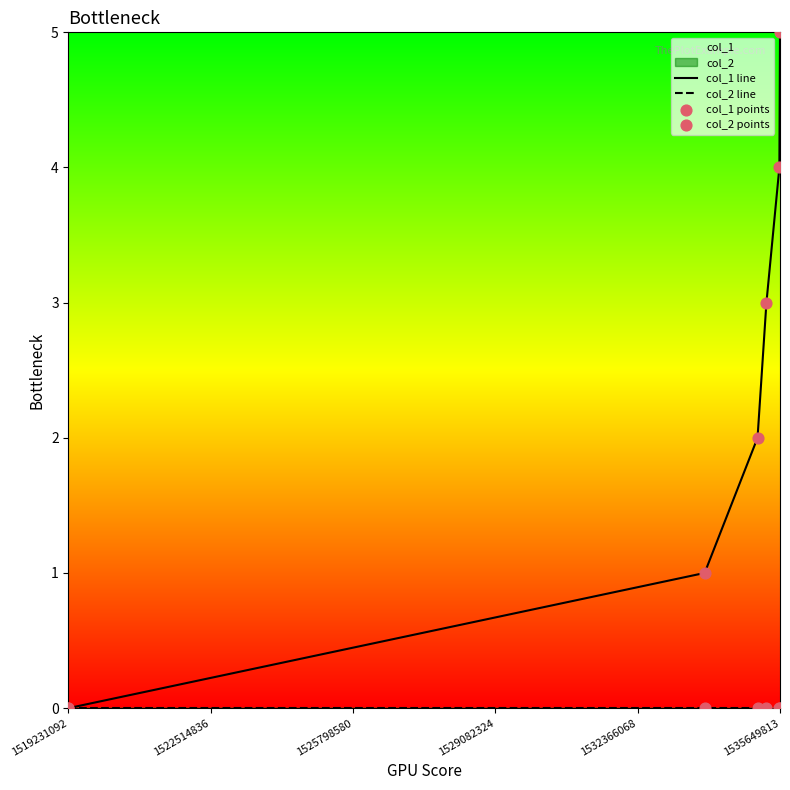

Which series contains the highest Y value?

col_1 line